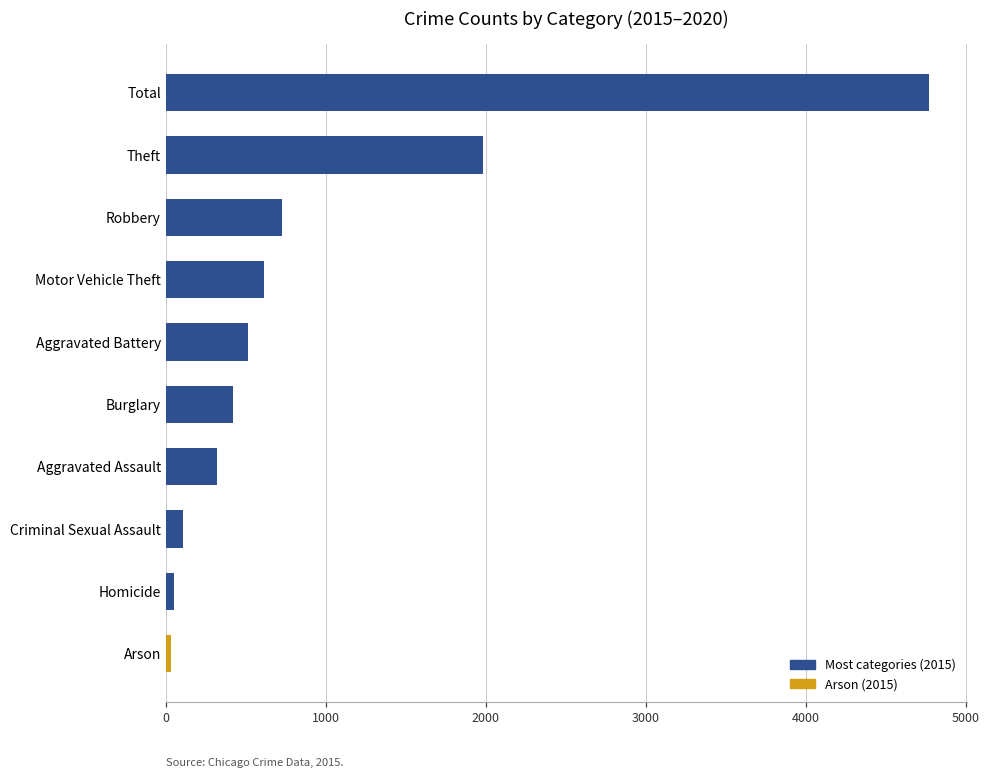

How many values are below 515?

5